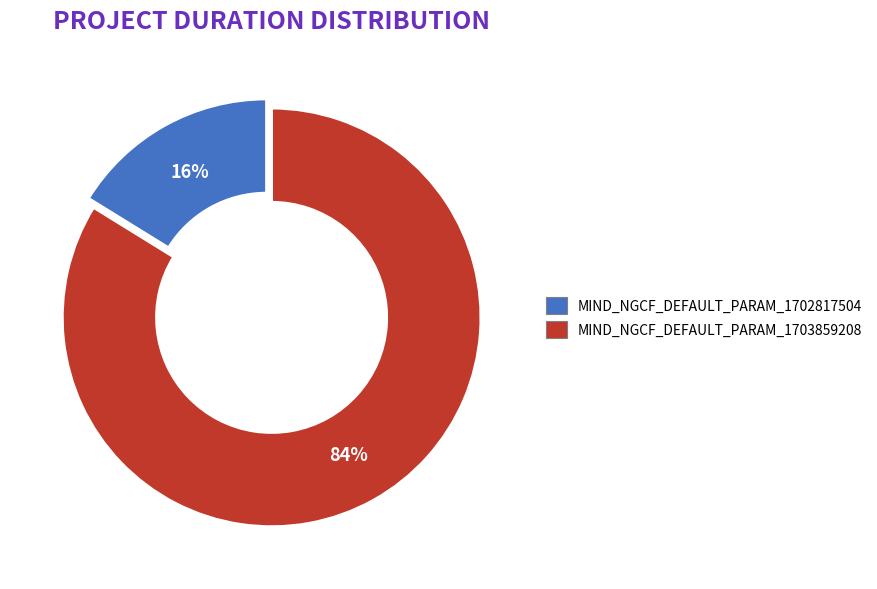

Rank the categories by value from highest to lowest.

MIND_NGCF_DEFAULT_PARAM_1703859208, MIND_NGCF_DEFAULT_PARAM_1702817504